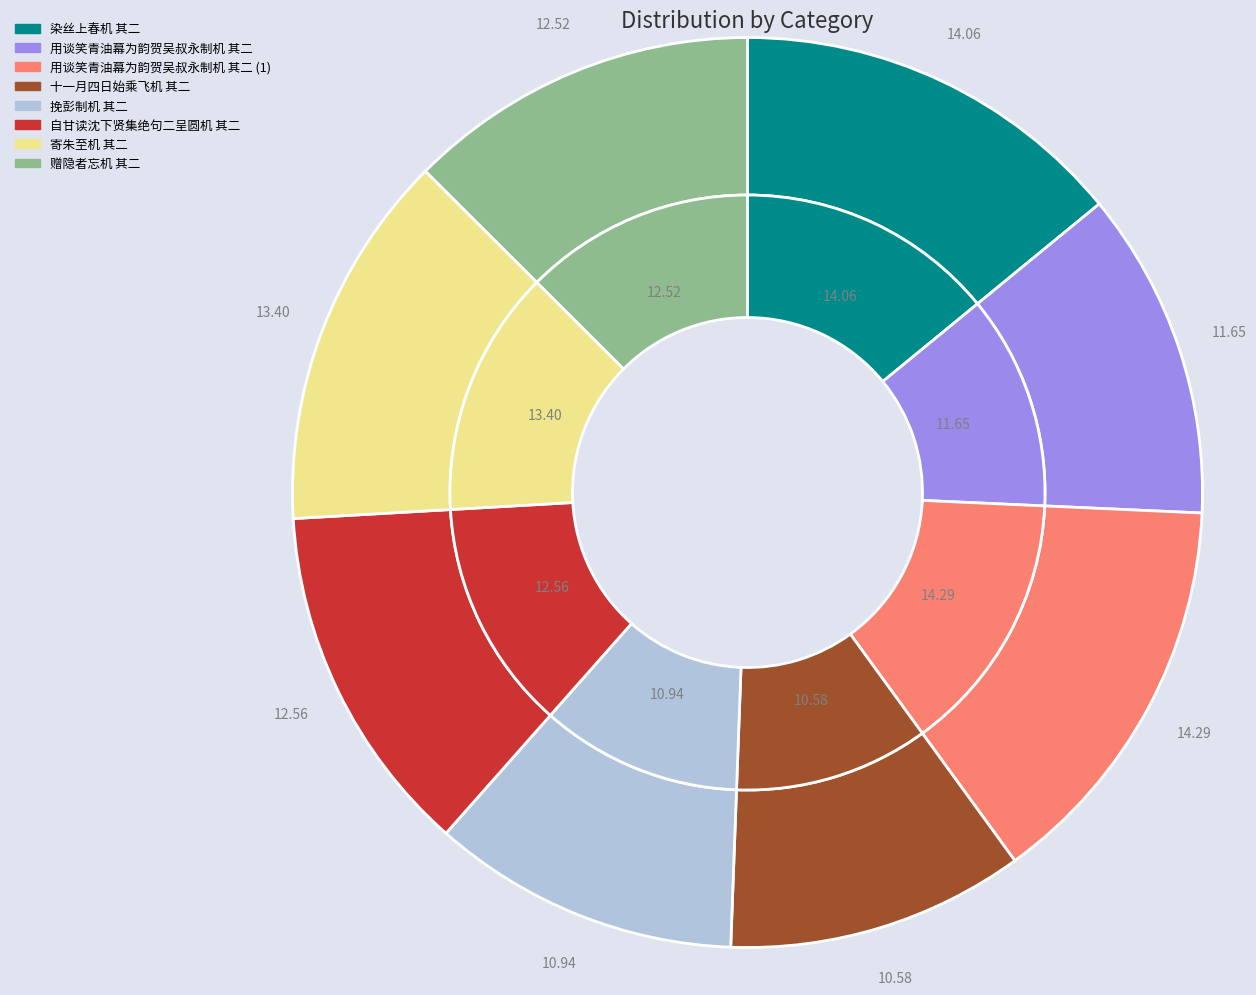

Count the number of slices in the pie.

8